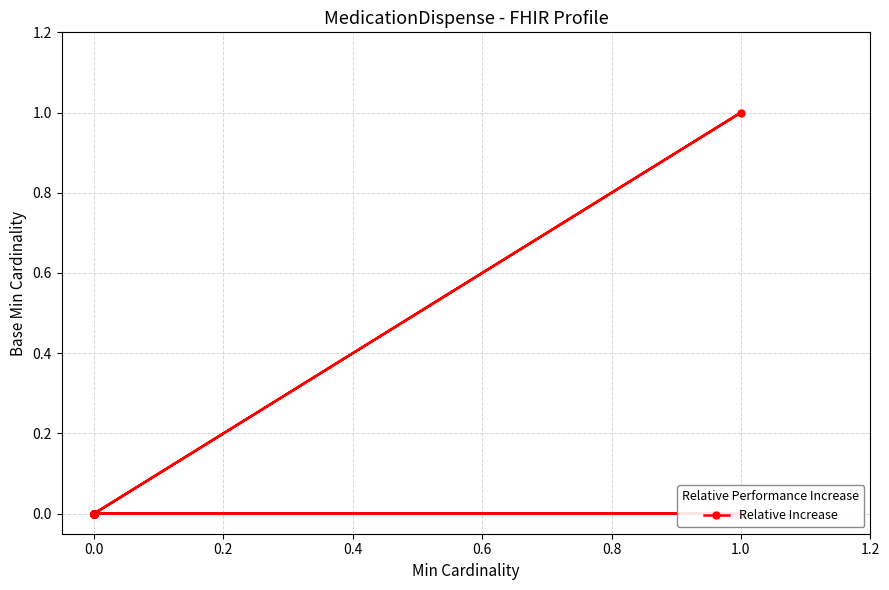

Count the number of categories in the chart.

19